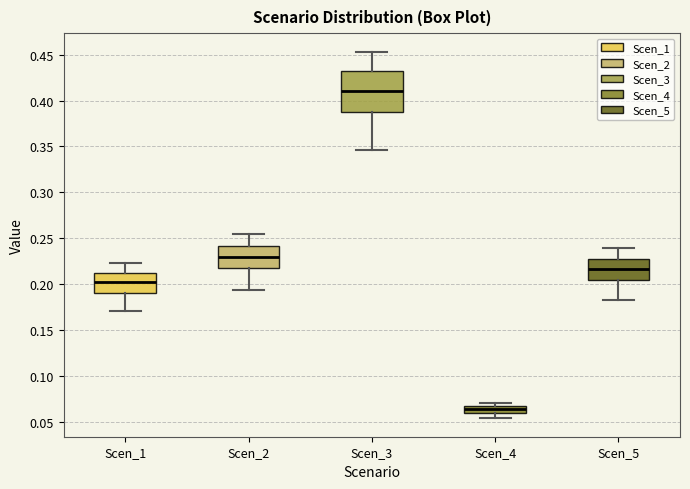

Which box has the lowest median line?

Scen_4